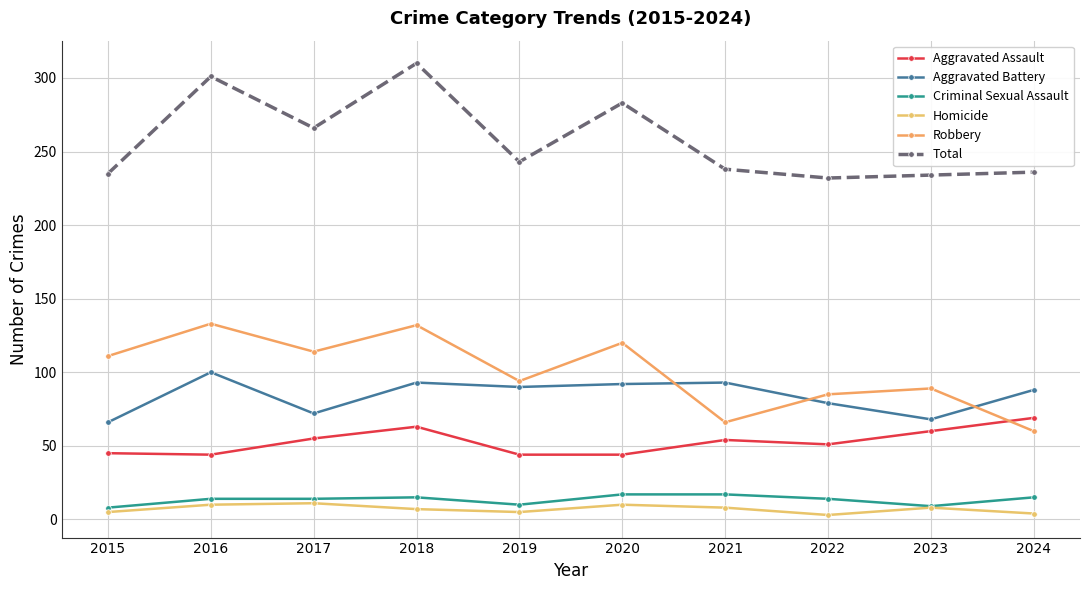

How many data points in Homicide are less than 8?

5